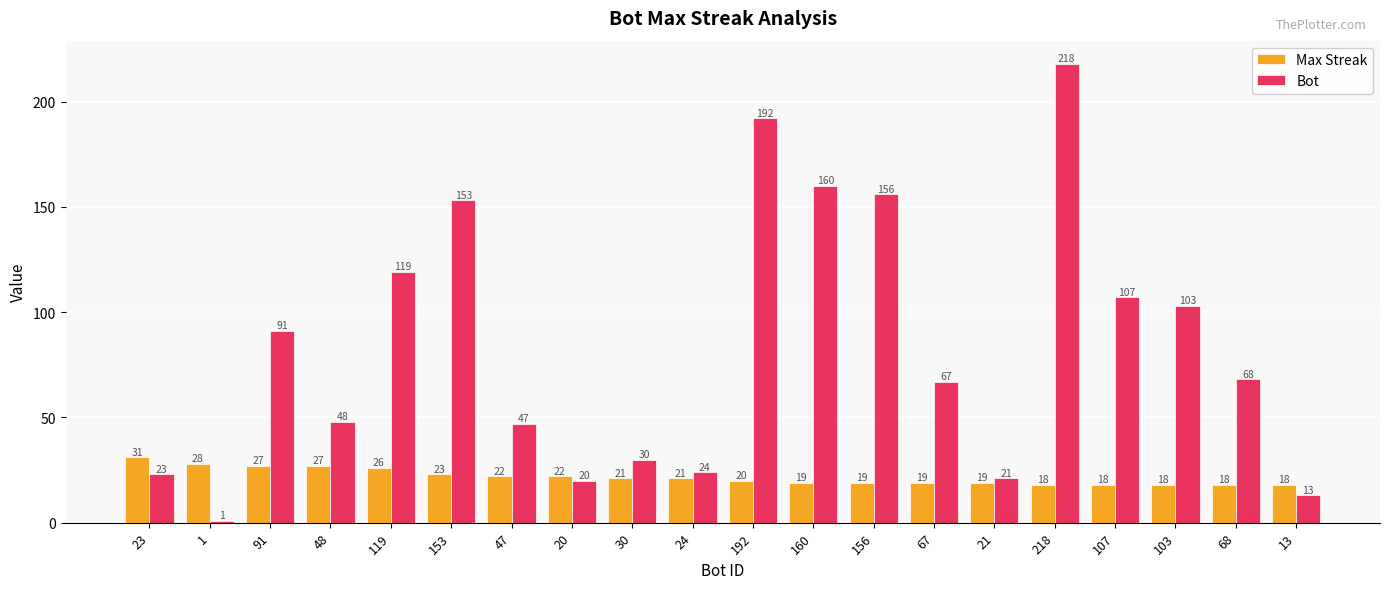

Which series has the largest range (max minus min)?

Bot